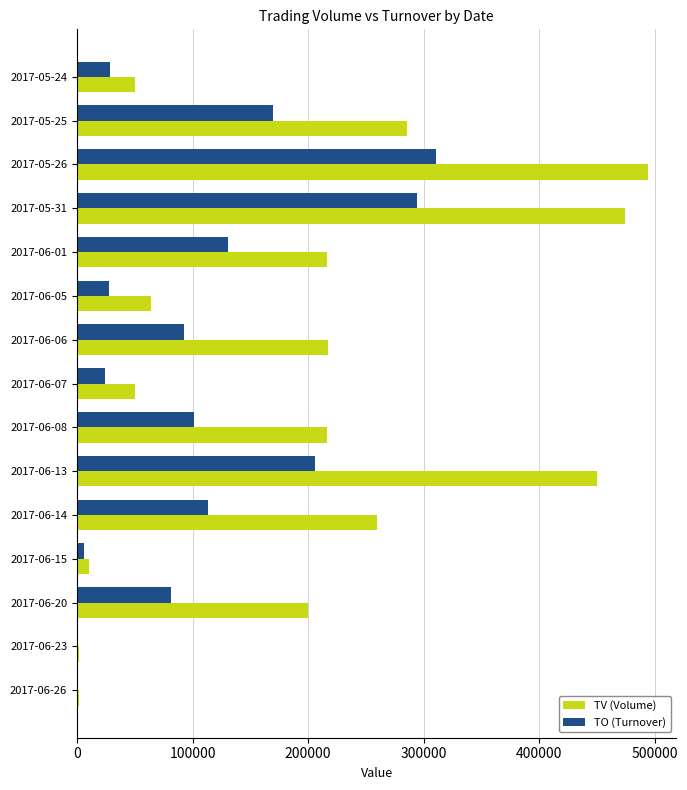

Which series has the largest total across all categories?

TV (Volume)